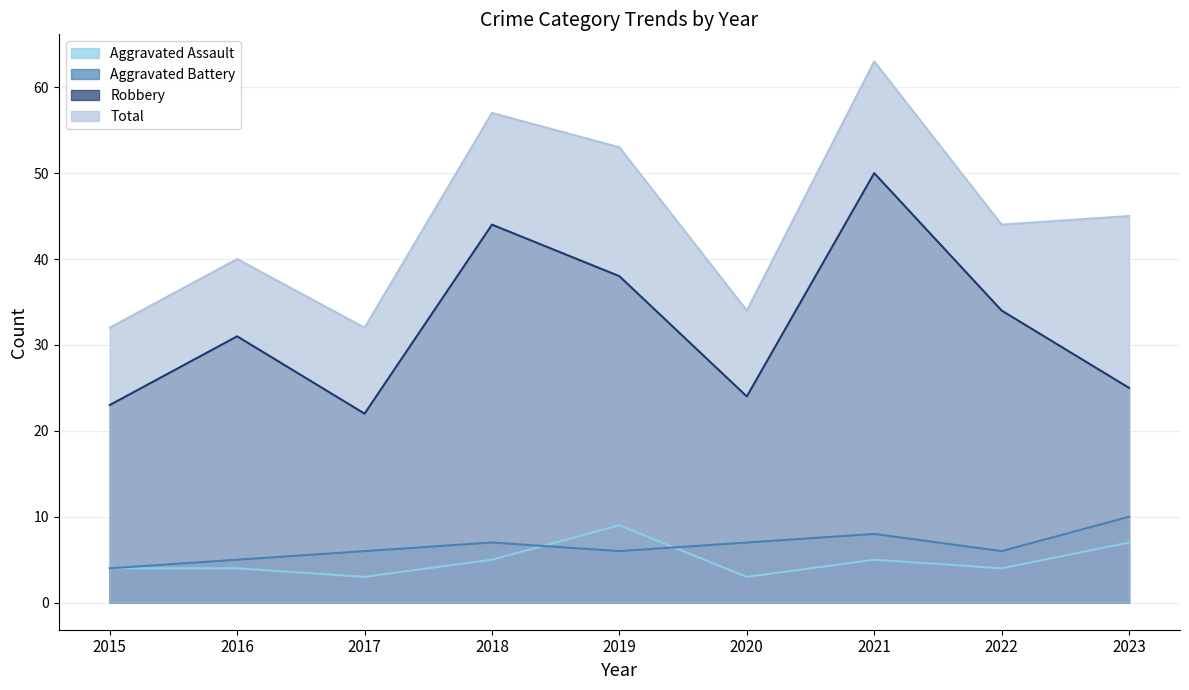

In Robbery, how many points are lower than both neighbors (excluding endpoints)?

2